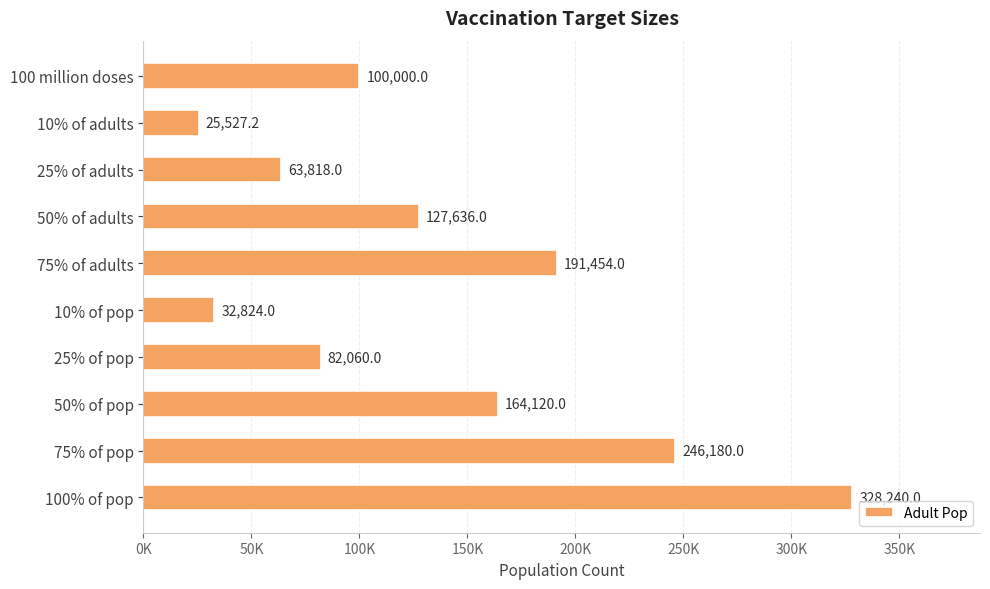

At which category does the chart reach its minimum across all series?

10% of adults